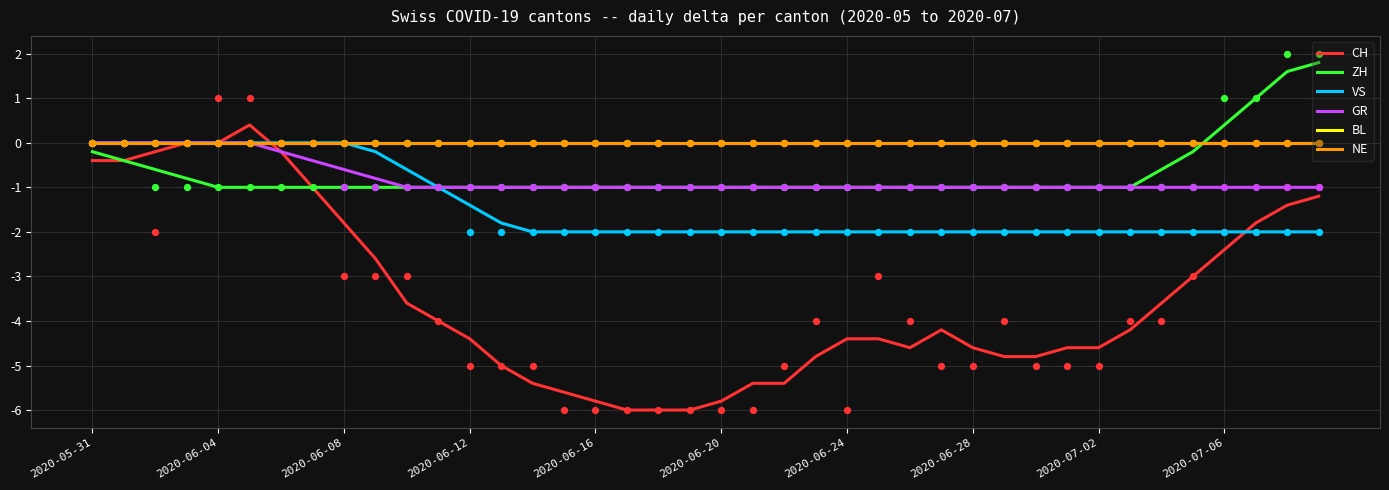

At how many categories does at least one series exceed -3?

40